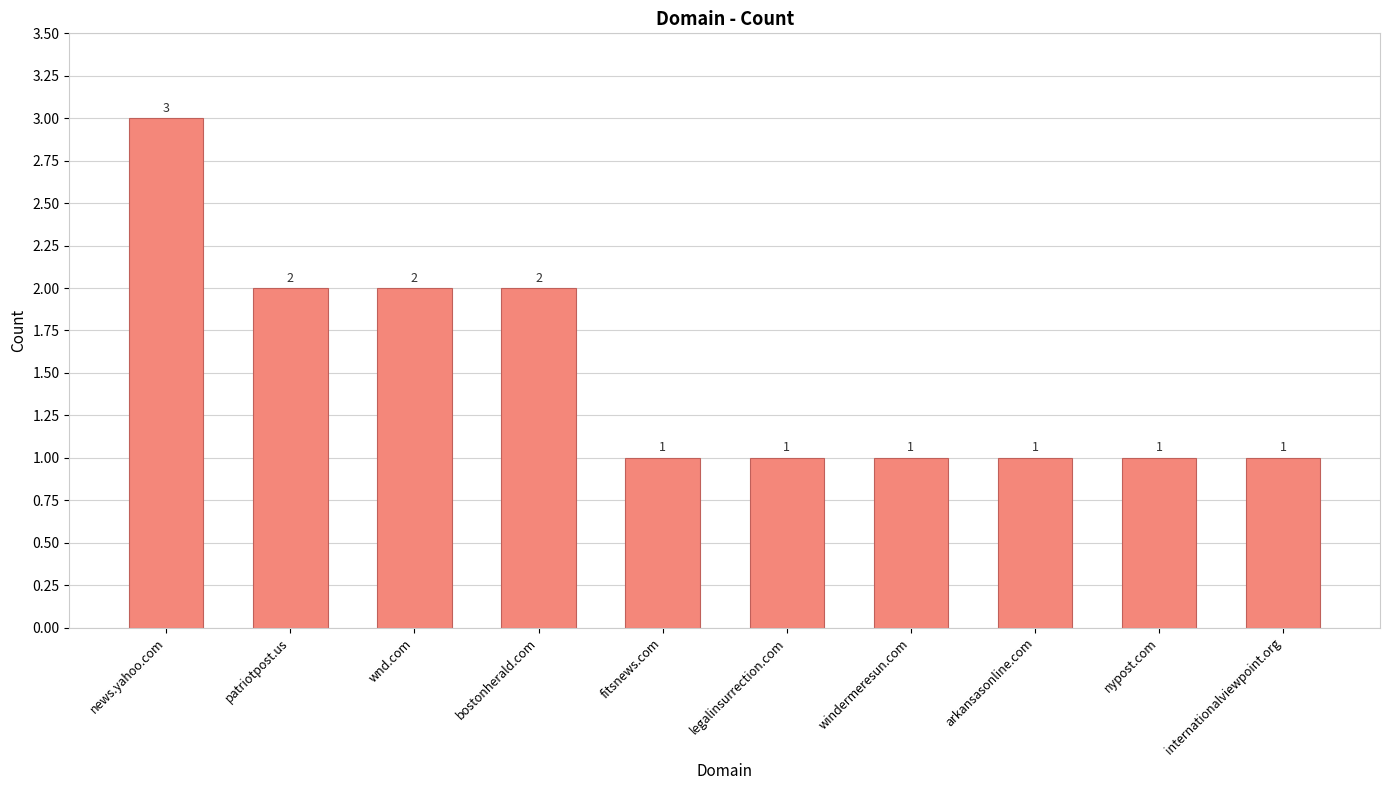

What is the sum of all values?

15